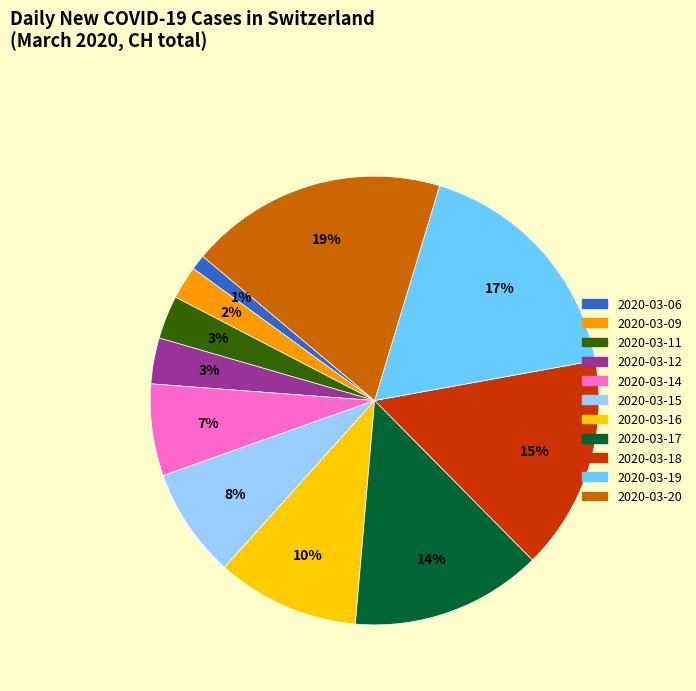

Do 2020-03-16 and 2020-03-12 together represent more than half of the pie?

No